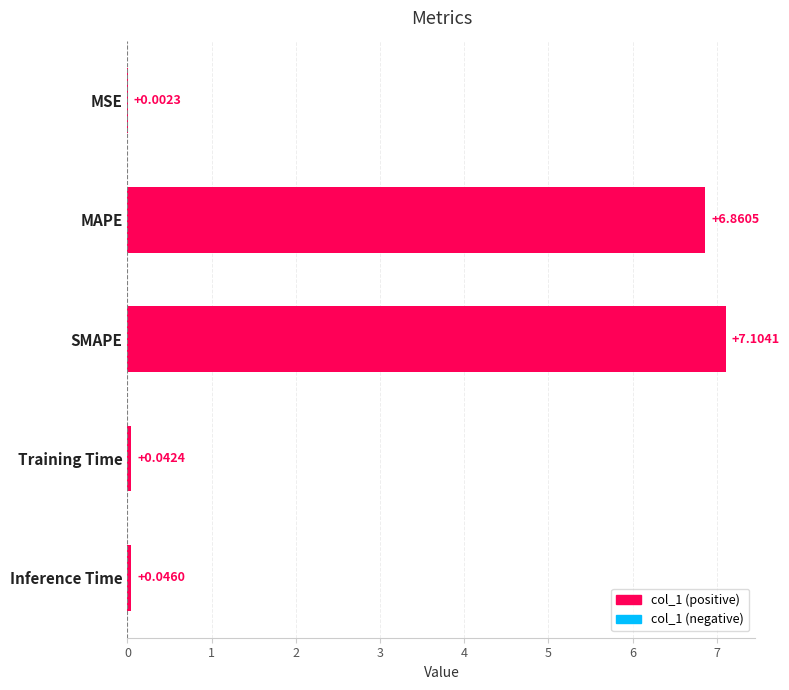

What is the greatest value displayed?

7.1